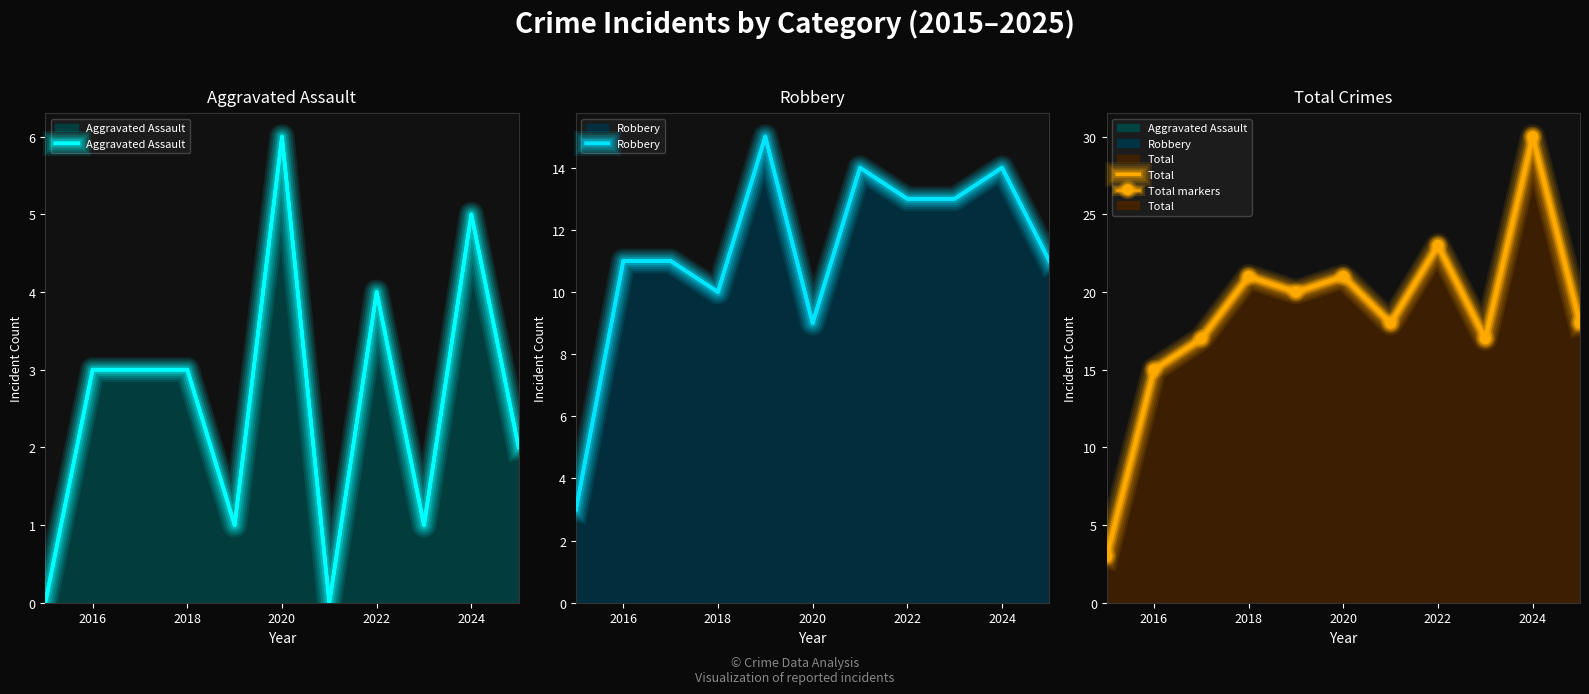

What are all the series names shown in the legend?

Aggravated Assault, Robbery, Total, Total markers